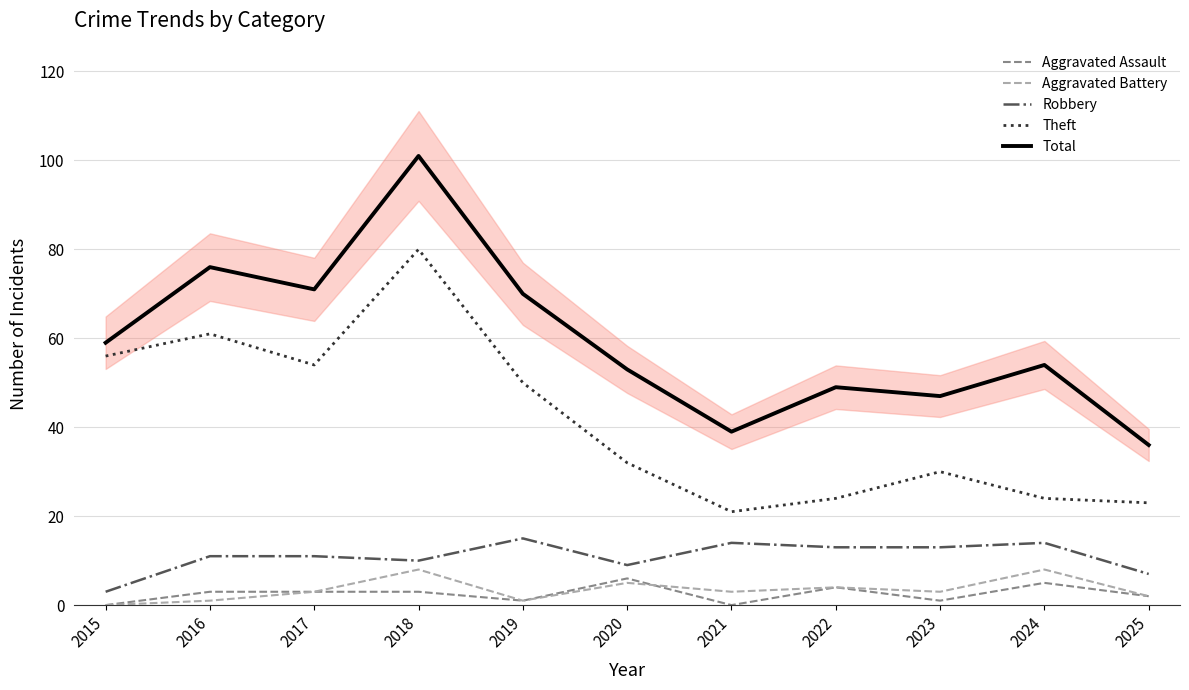

At 2023, list the series in order from smallest to largest.

Aggravated Assault, Aggravated Battery, Robbery, Theft, Total